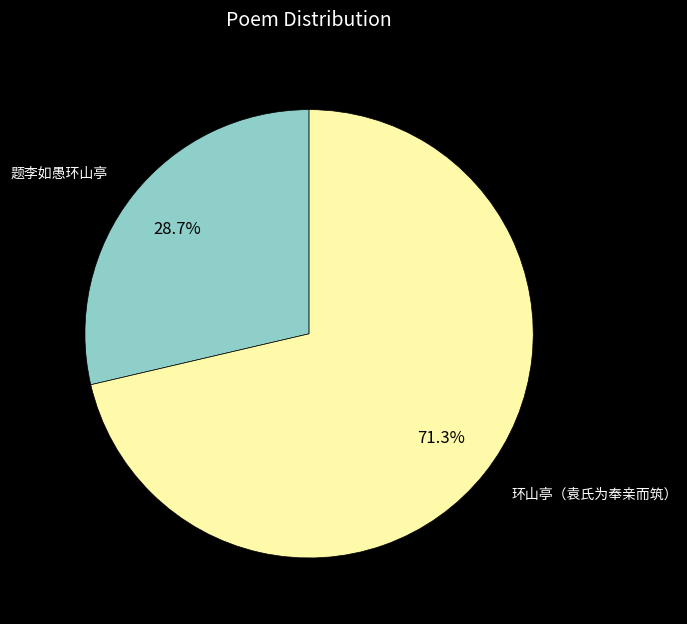

To the nearest percent, what percentage of the pie is 环山亭（袁氏为奉亲而筑）?

71%